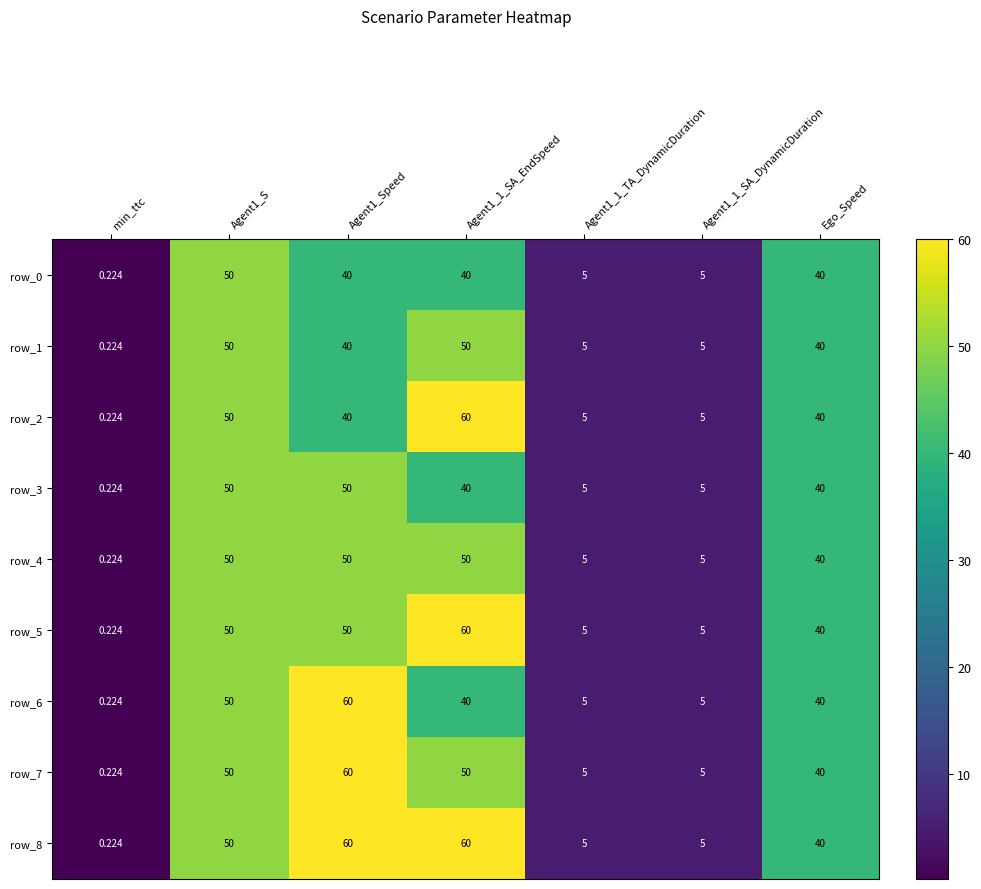

At which label is row_5 closest to 30?

Ego_Speed